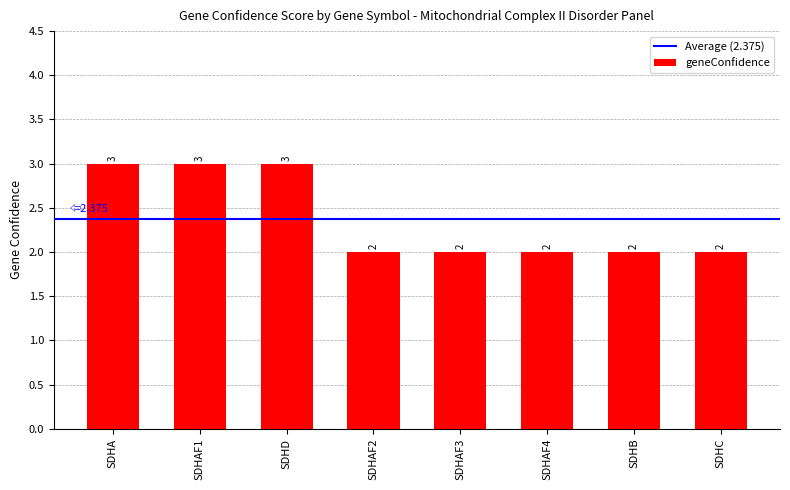

What is the ratio of the value at SDHD to the value at SDHA?

1.0